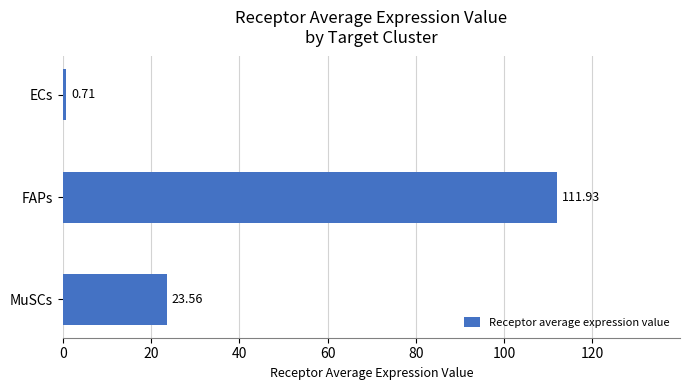

Which category has the highest value across all series?

FAPs